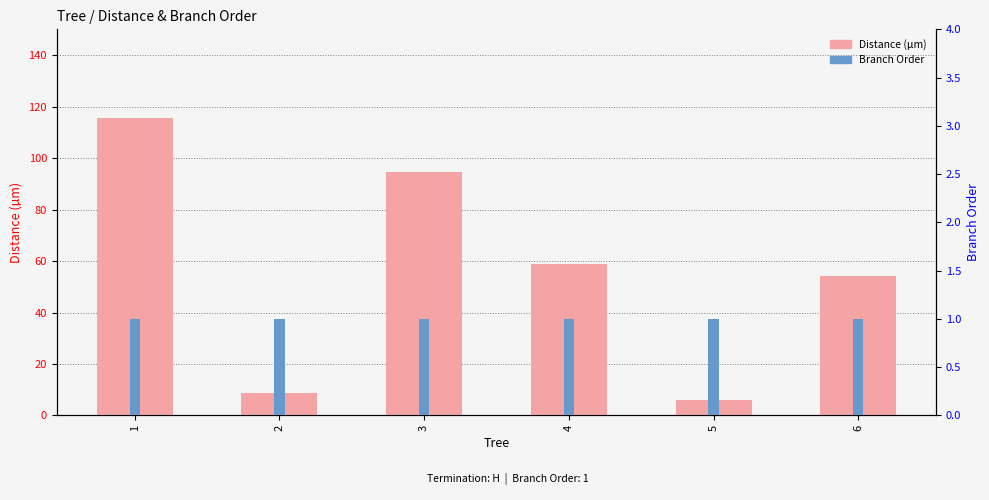

The value of Branch Order at 2 is 0.4. True or false?

False